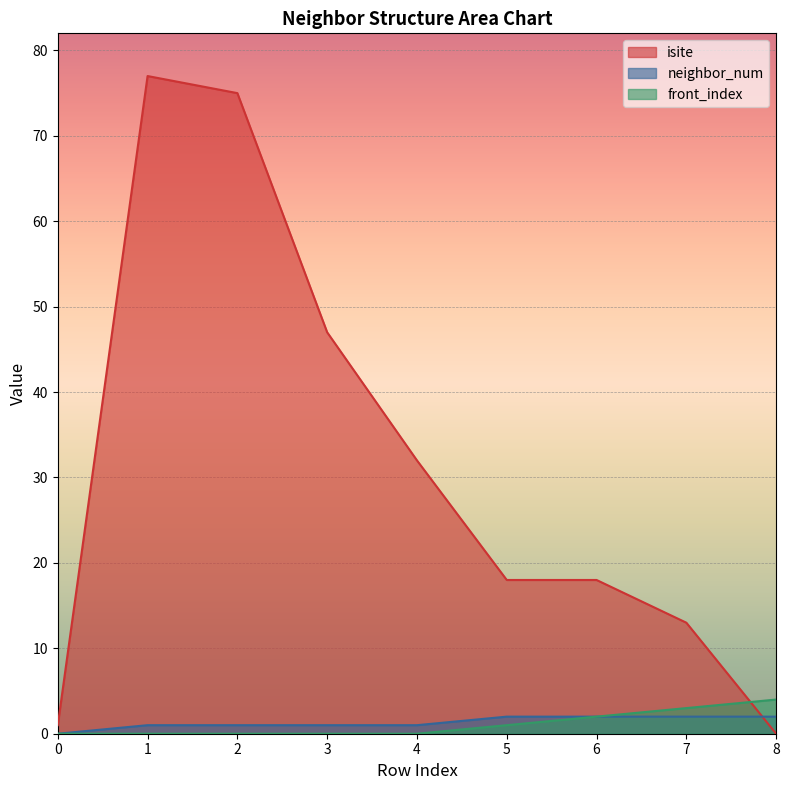

List the series in order of their peak value, lowest first.

neighbor_num, front_index, isite